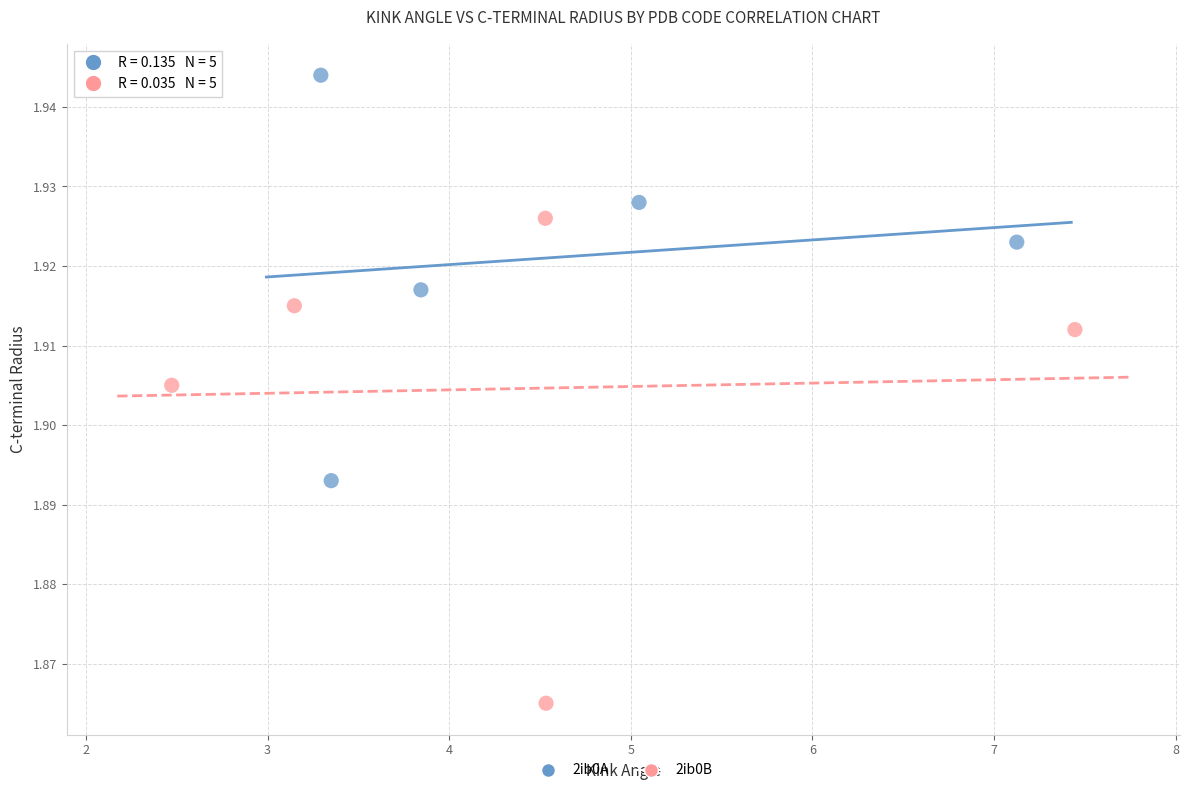

Which series contains the lowest Y value?

2ib0B